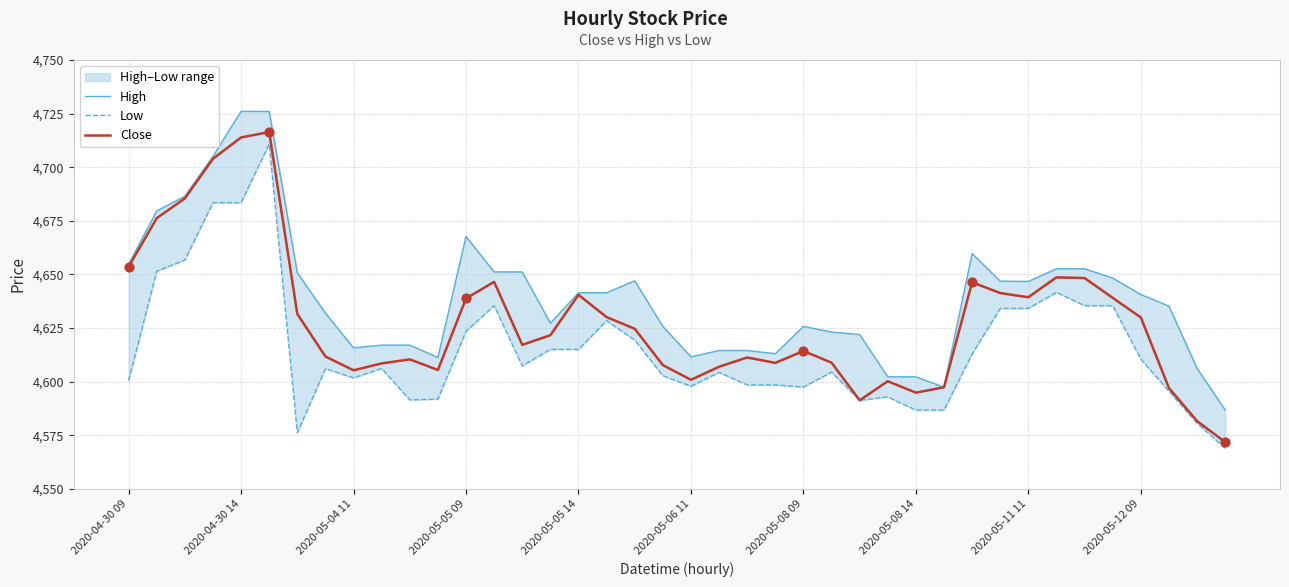

At how many categories does at least one series exceed 4692?

3